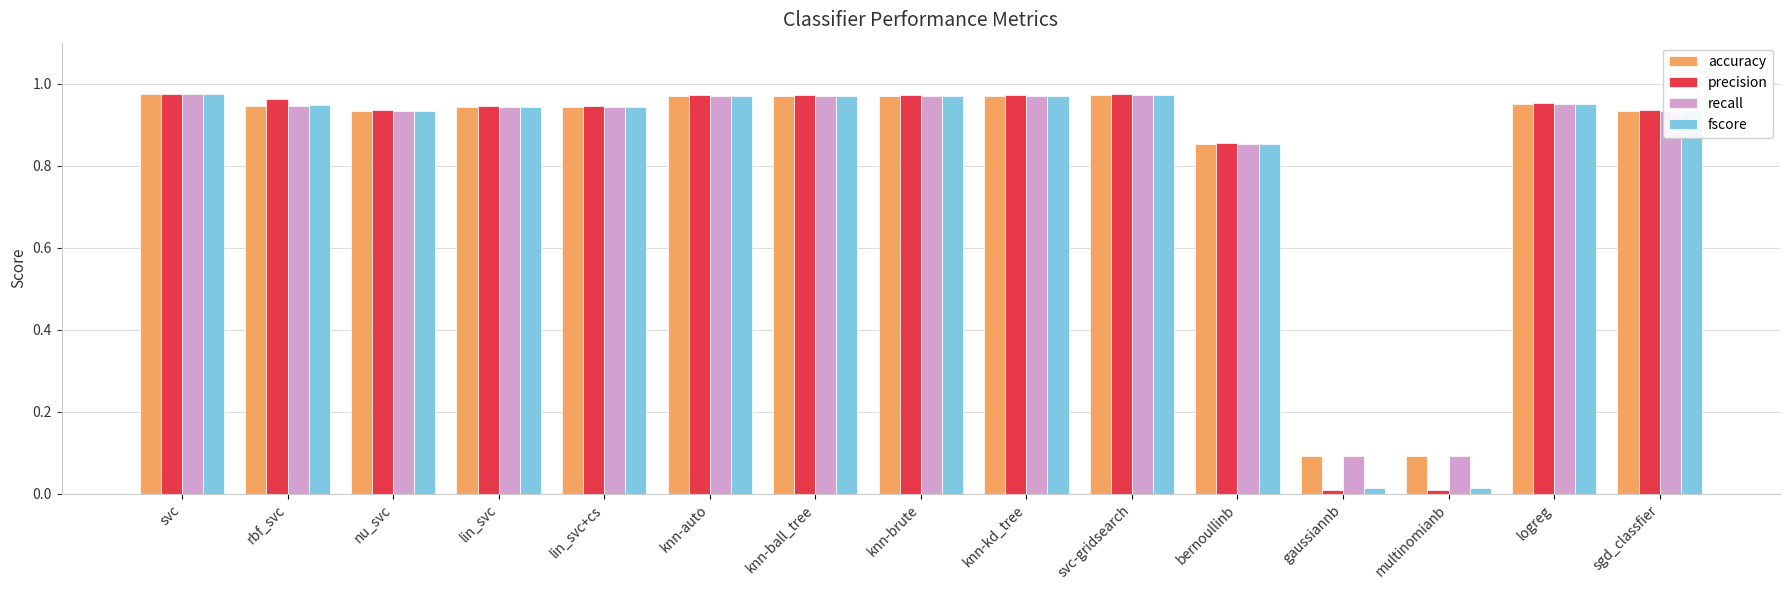

What is the total value across all series at rbf_svc?

3.8